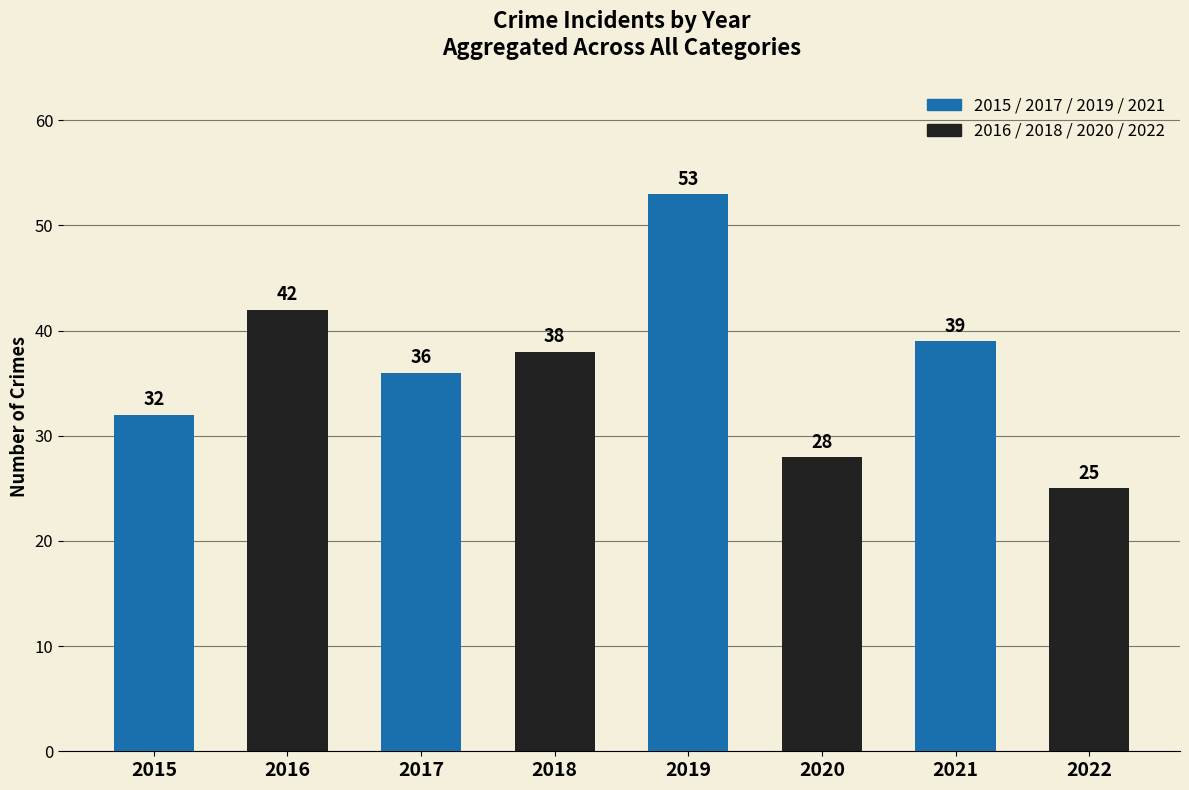

The chart shows a value of 42 at 2016. True or false?

True